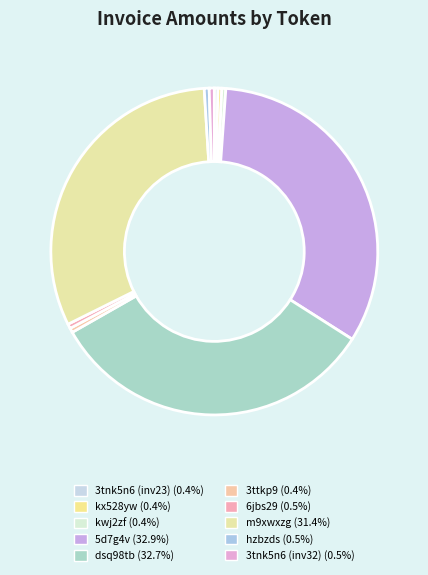

Between m9xwxzg and dsq98tb, which is larger?

dsq98tb